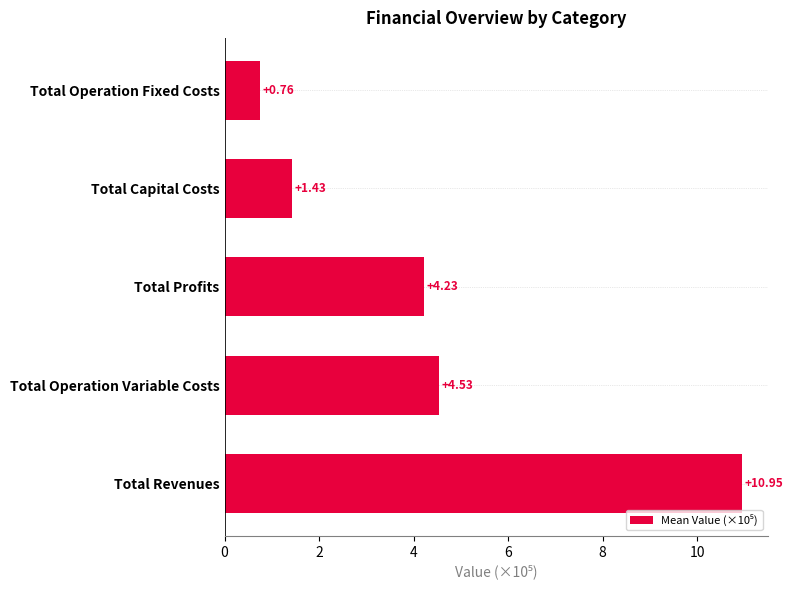

Rank the categories by value from highest to lowest.

Total Revenues, Total Operation Variable Costs, Total Profits, Total Capital Costs, Total Operation Fixed Costs